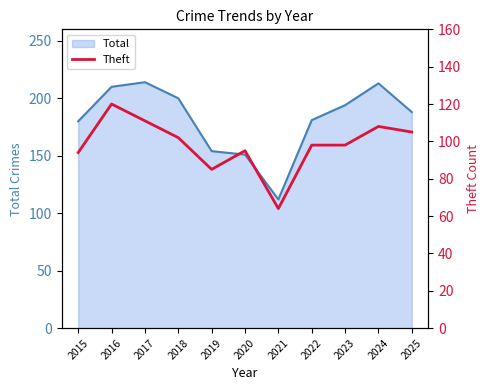

The value of Total at 2017 is 296. True or false?

False